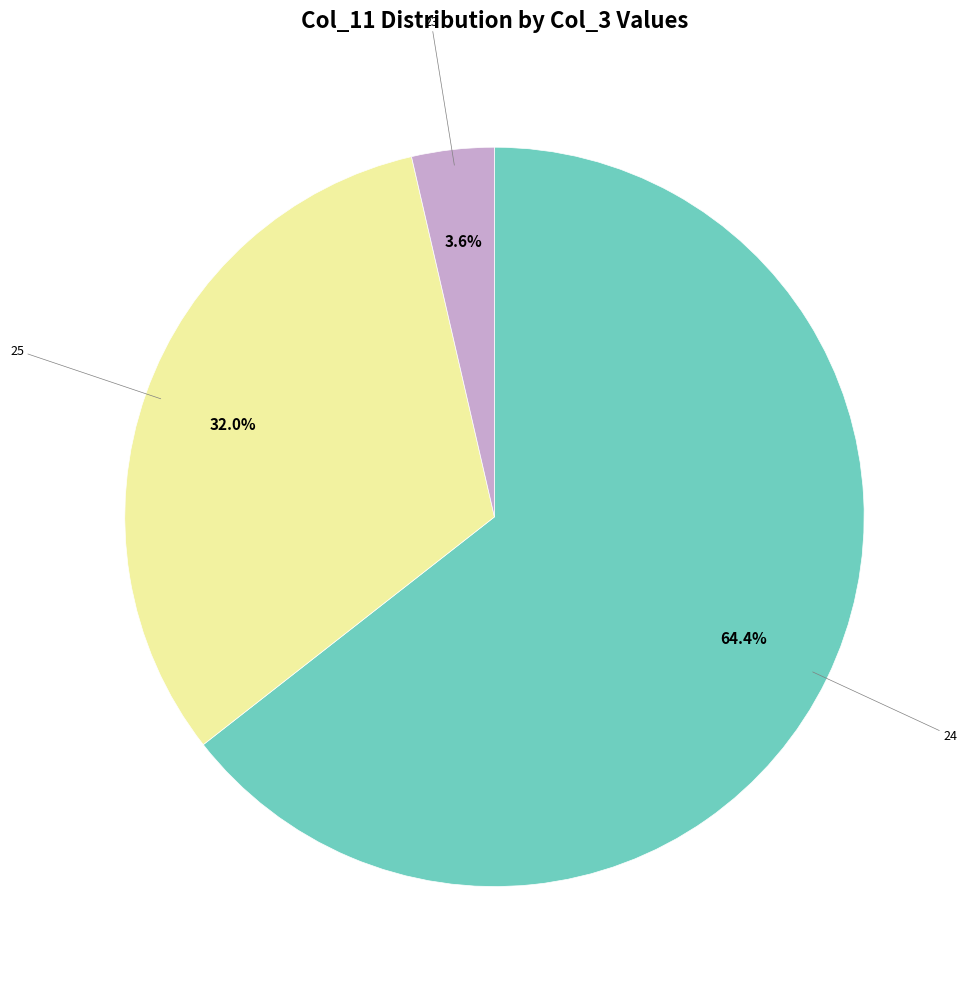

How many slices are in this pie chart?

3